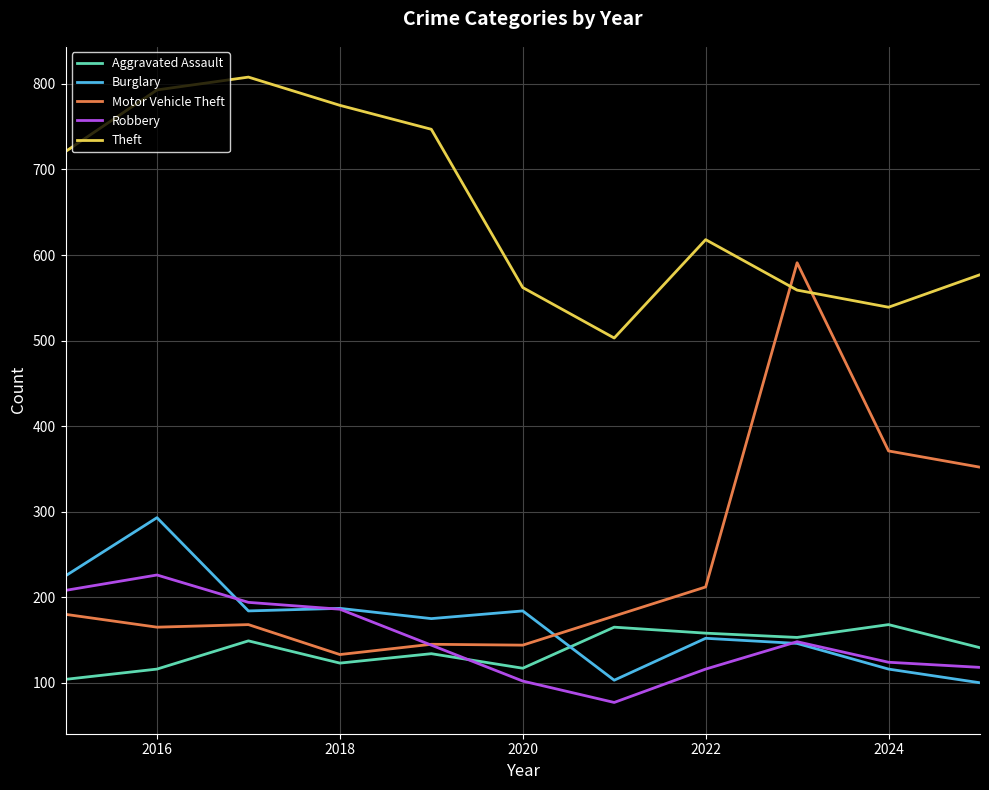

List the series in order of their peak value, highest first.

Theft, Motor Vehicle Theft, Burglary, Robbery, Aggravated Assault